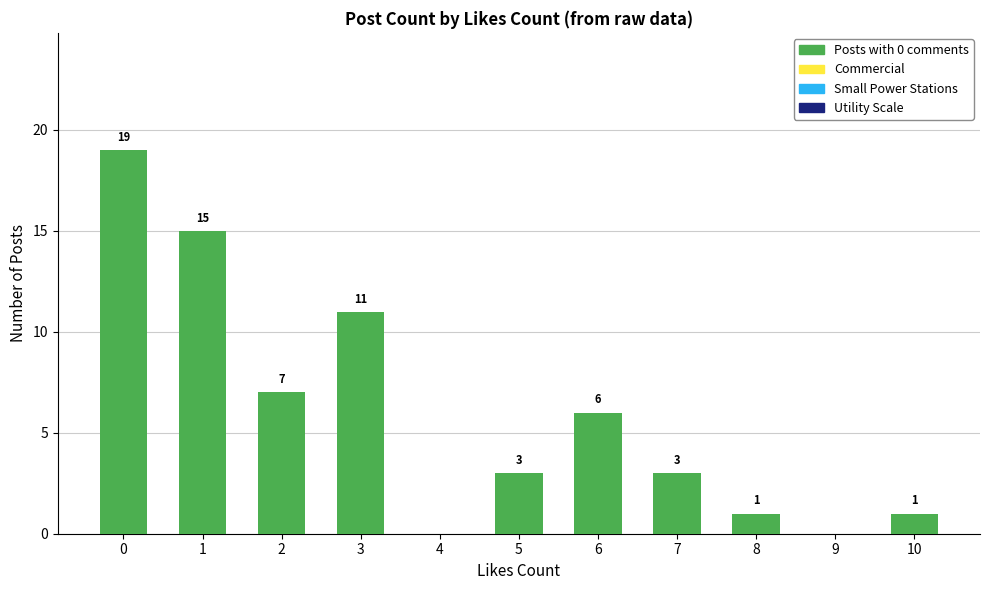

Reading left to right, list all the values displayed in this chart.

0=19	1=15	2=7	3=11	4=0	5=3	6=6	7=3	8=1	9=0	10=1